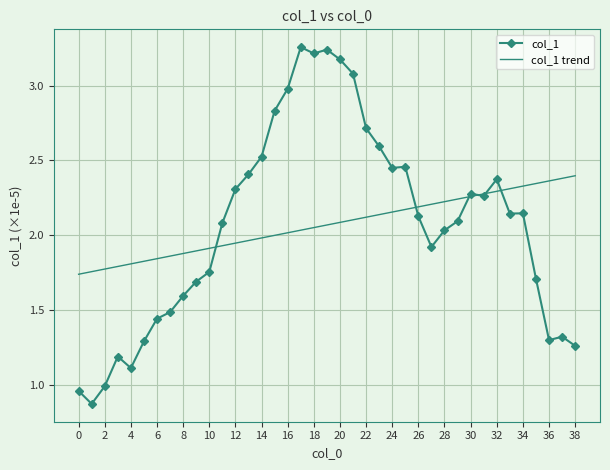

Count the number of data series in this chart.

2